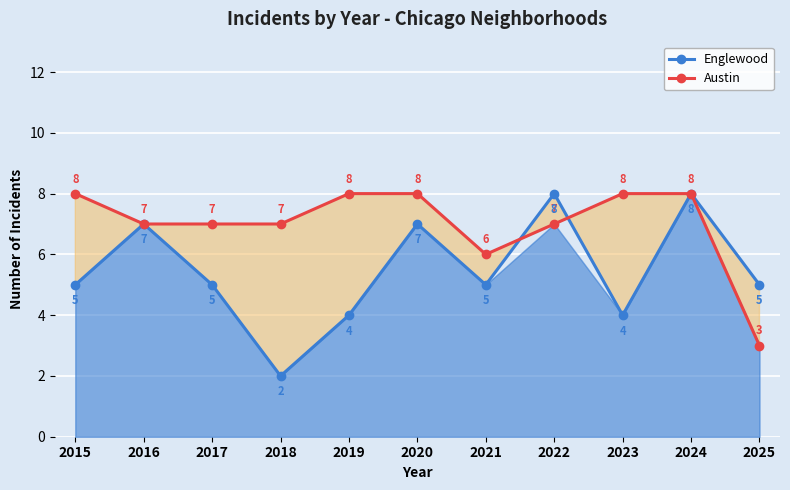

What is the difference between the highest and lowest values at 2015?

3